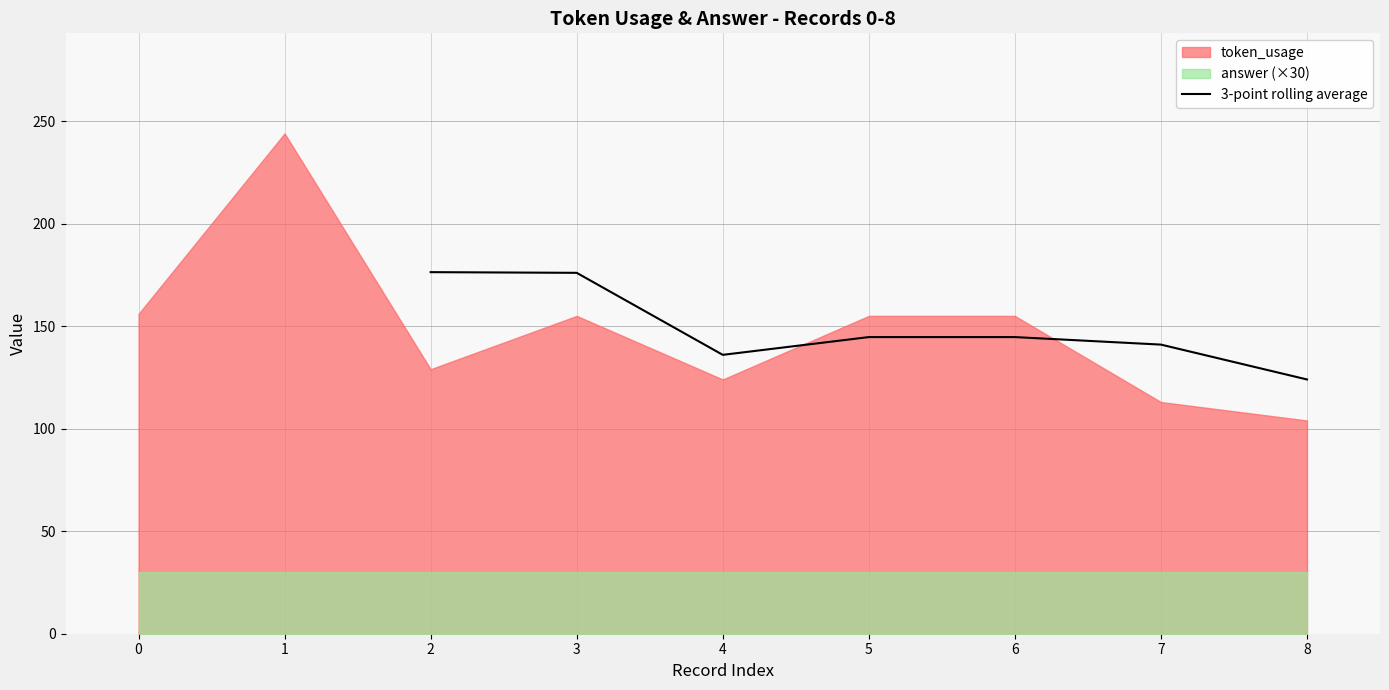

How many data points are less than 144?

3